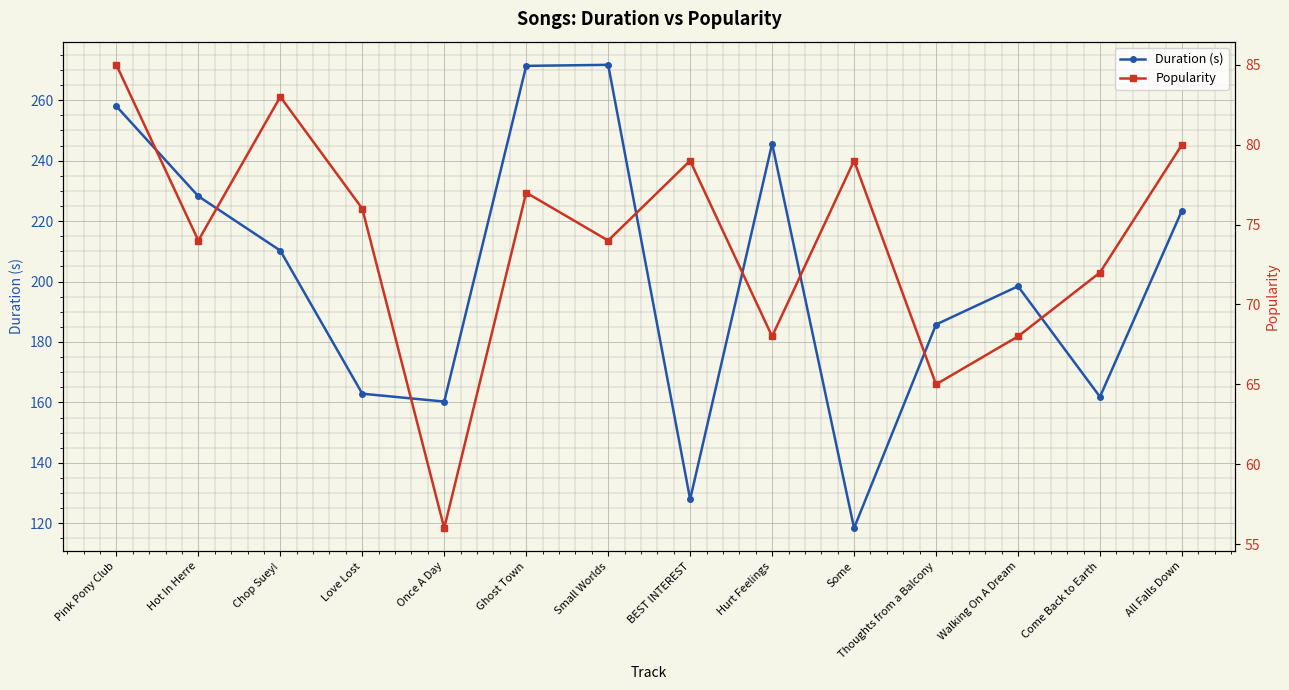

Which label corresponds to the largest value in the chart?

Small Worlds